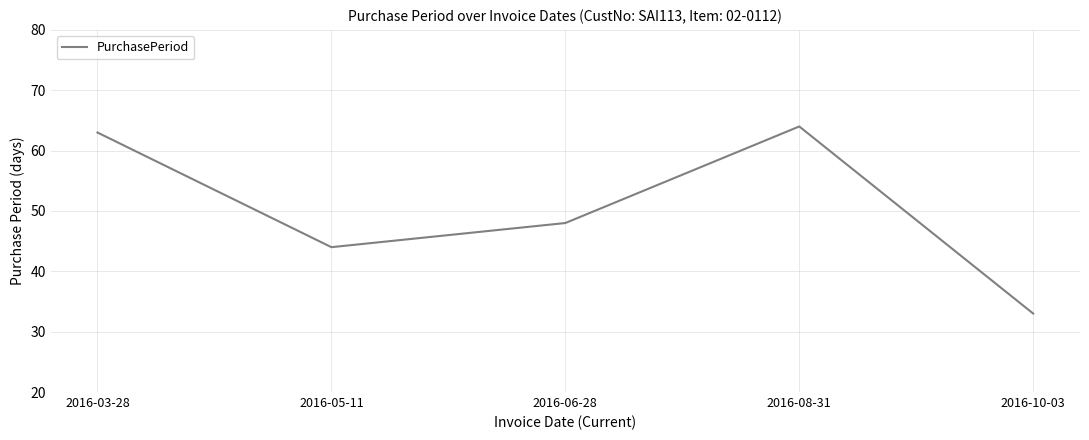

How many interior local valleys (lower than both neighbors) does the data have?

1